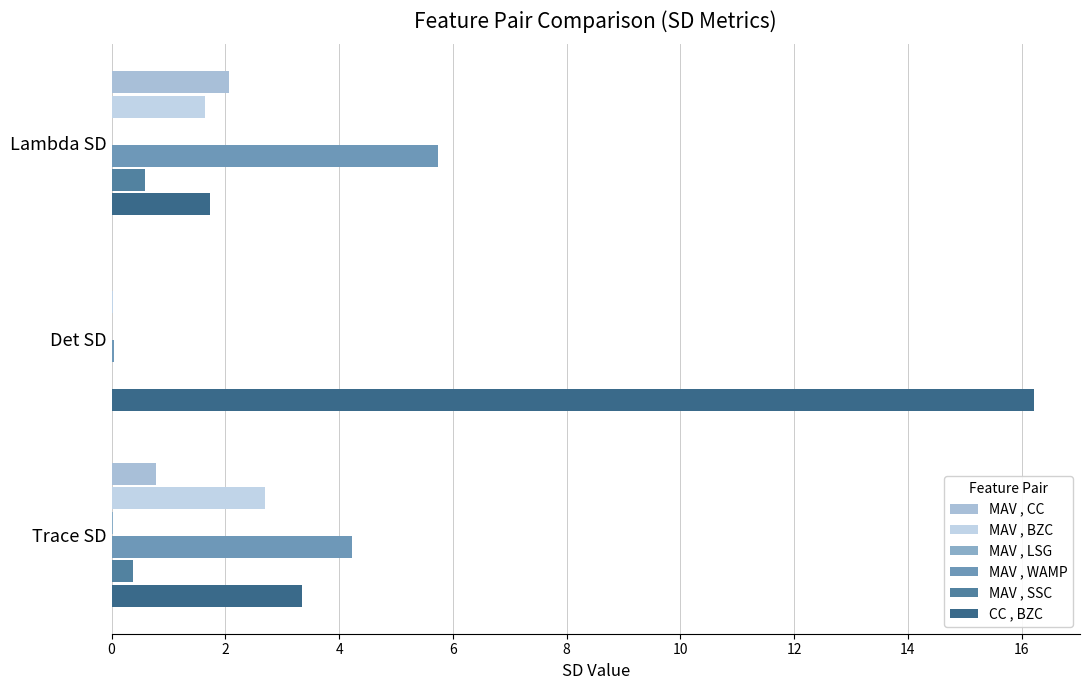

Which series has the widest spread of values?

CC , BZC